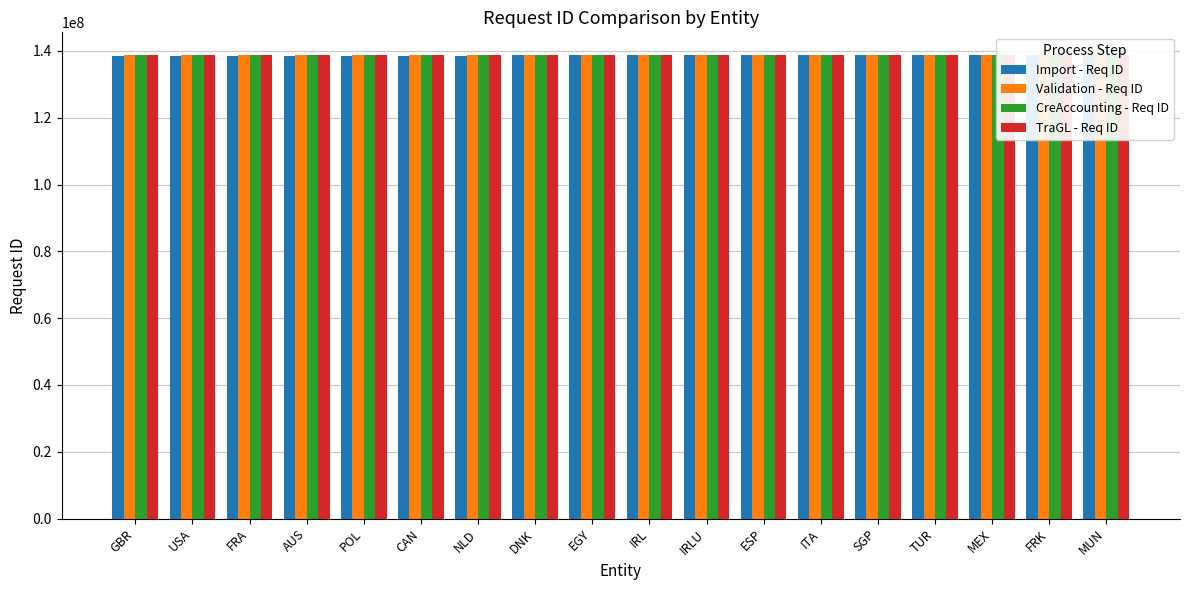

At which label does CreAccounting - Req ID reach its peak?

MUN